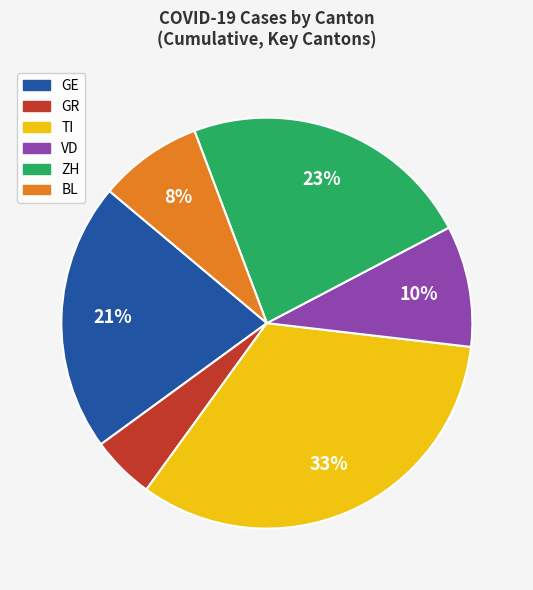

Rank the categories by value from highest to lowest.

TI, ZH, GE, VD, BL, GR